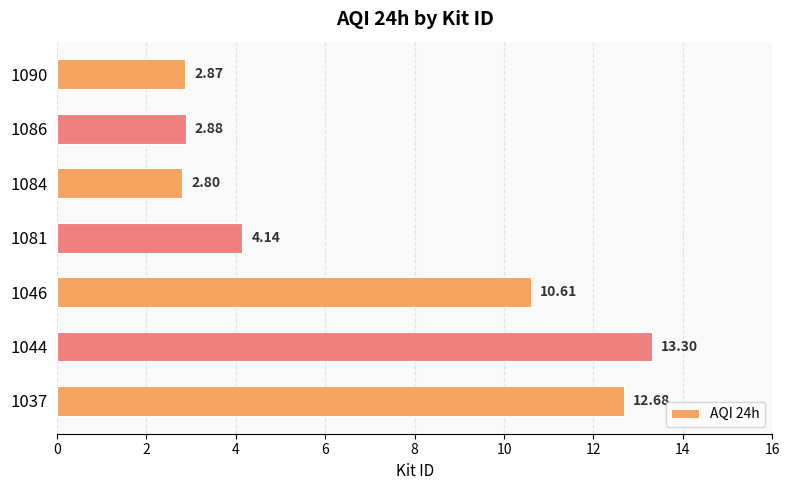

What is the sum of all values?

49.3